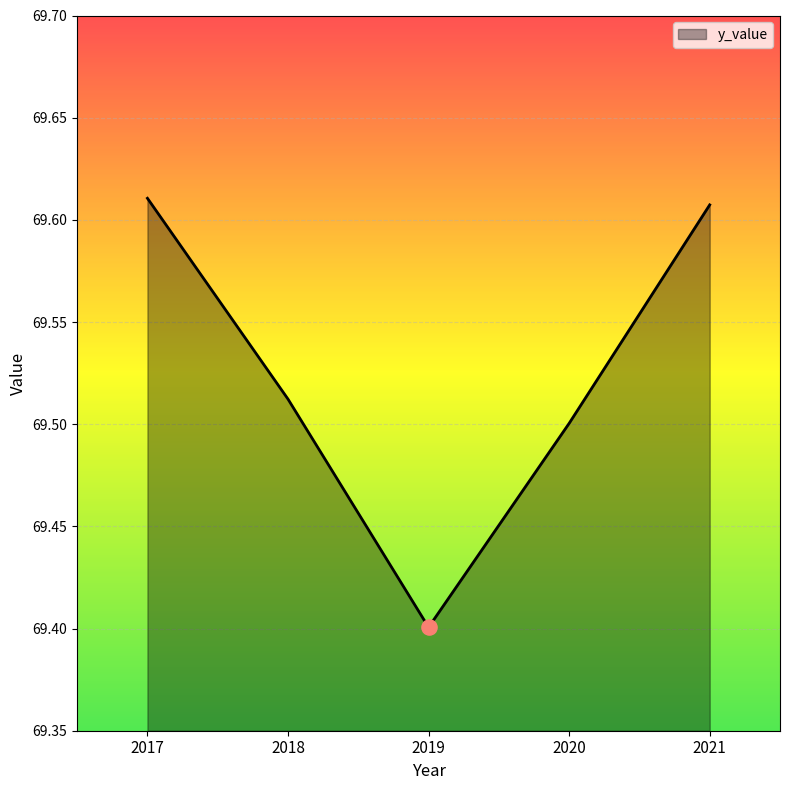

What is the change in value from 2017 to 2019?

-0.2